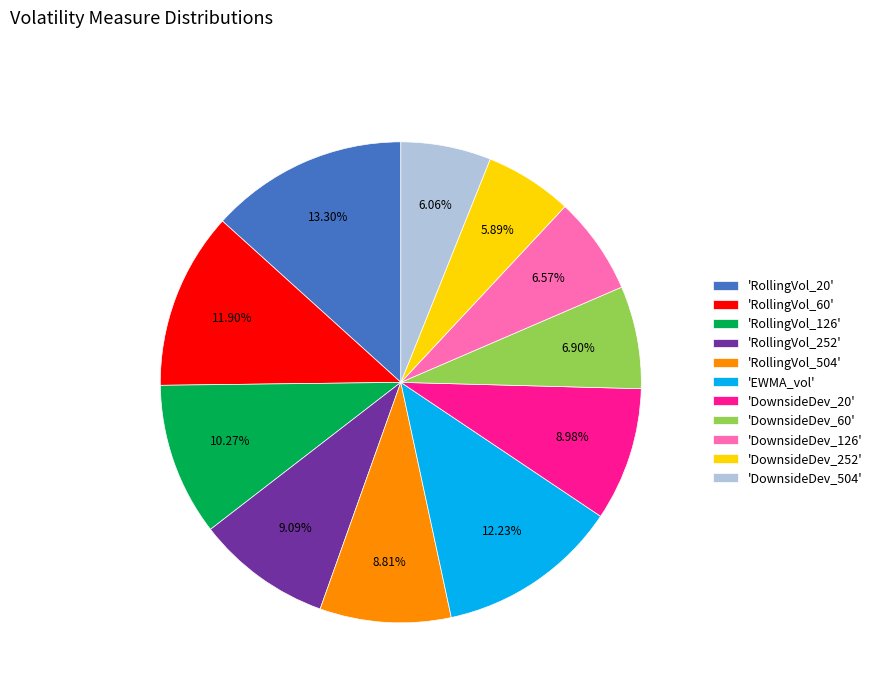

To the nearest percent, what is the difference between the largest and smallest slice percentages?

7%